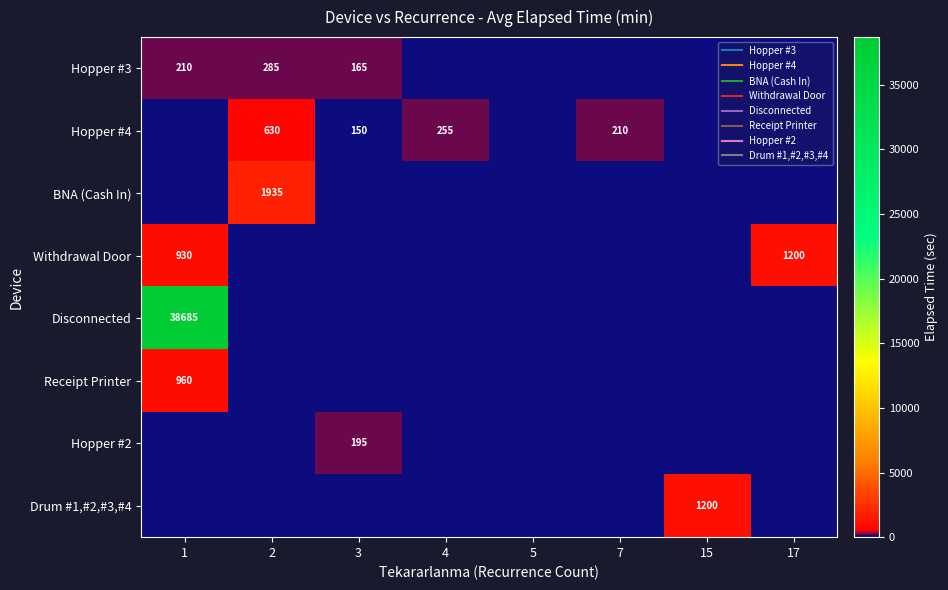

Rank the series at 4 from lowest to highest value.

Hopper #3, BNA (Cash In), Withdrawal Door, Disconnected, Receipt Printer, Hopper #2, Drum #1,#2,#3,#4, Hopper #4